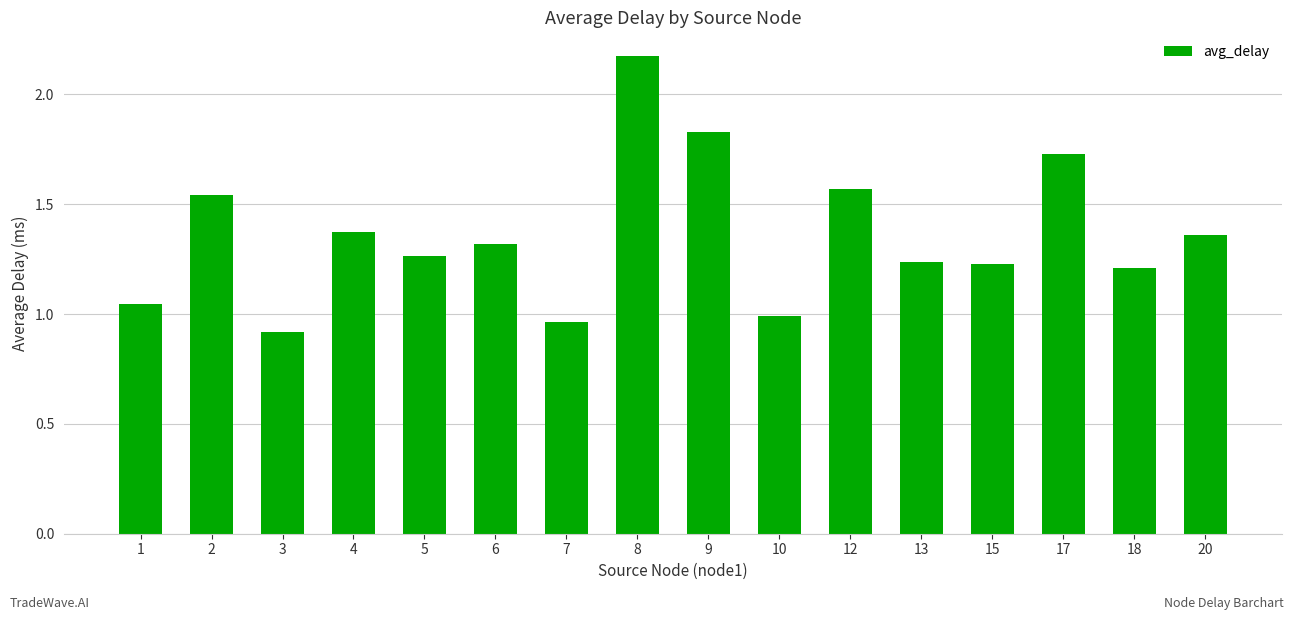

Which label corresponds to the largest value in the chart?

8